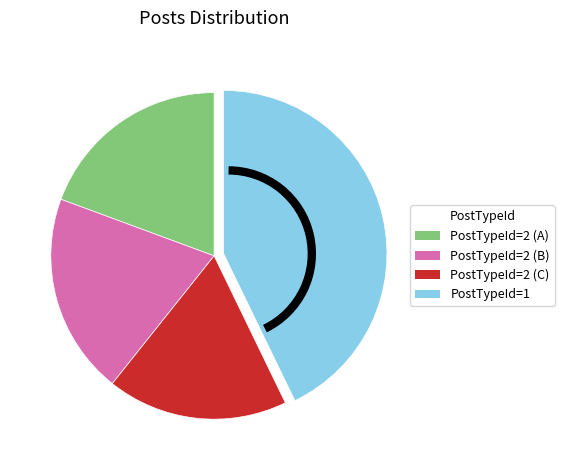

How many segments does this pie chart have?

4